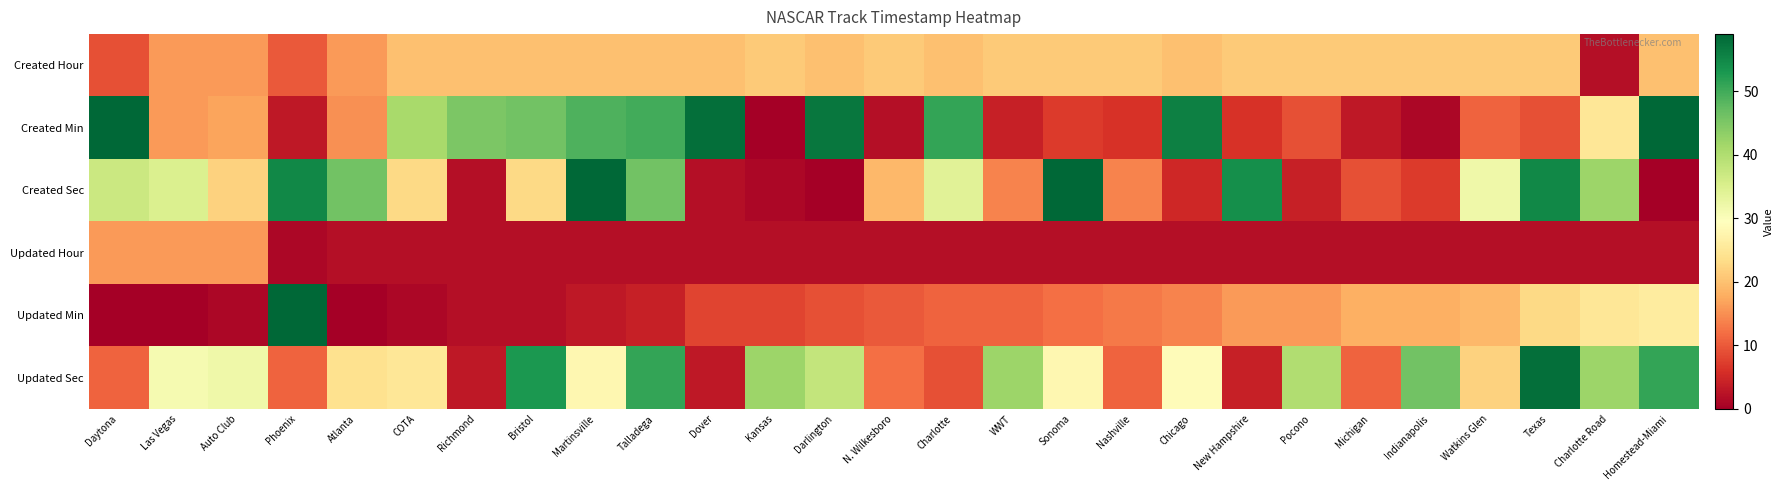

Reading right to left, extract all data points from this chart.

Created Hour: Homestead-Miami=20	Charlotte Road=2	Texas=21	Watkins Glen=21	Indianapolis=21	Michigan=21	Pocono=21	New Hampshire=21	Chicago=20	Nashville=21	Sonoma=21	WWT=21	Charlotte=20	N. Wilkesboro=21	Darlington=20	Kansas=21	Dover=20	Talladega=20	Martinsville=20	Bristol=20	Richmond=20	COTA=20	Atlanta=16	Phoenix=10	Auto Club=16	Las Vegas=16	Daytona=9
Created Min: Homestead-Miami=59	Charlotte Road=25	Texas=9	Watkins Glen=11	Indianapolis=1	Michigan=3	Pocono=9	New Hampshire=6	Chicago=56	Nashville=6	Sonoma=7	WWT=4	Charlotte=51	N. Wilkesboro=2	Darlington=57	Kansas=0	Dover=58	Talladega=50	Martinsville=49	Bristol=46	Richmond=45	COTA=41	Atlanta=15	Phoenix=3	Auto Club=17	Las Vegas=16	Daytona=59
Created Sec: Homestead-Miami=0	Charlotte Road=42	Texas=55	Watkins Glen=32	Indianapolis=7	Michigan=9	Pocono=4	New Hampshire=54	Chicago=5	Nashville=14	Sonoma=59	WWT=14	Charlotte=34	N. Wilkesboro=19	Darlington=0	Kansas=1	Dover=2	Talladega=46	Martinsville=59	Bristol=23	Richmond=2	COTA=23	Atlanta=46	Phoenix=55	Auto Club=22	Las Vegas=35	Daytona=37
Updated Hour: Homestead-Miami=2	Charlotte Road=2	Texas=2	Watkins Glen=2	Indianapolis=2	Michigan=2	Pocono=2	New Hampshire=2	Chicago=2	Nashville=2	Sonoma=2	WWT=2	Charlotte=2	N. Wilkesboro=2	Darlington=2	Kansas=2	Dover=2	Talladega=2	Martinsville=2	Bristol=2	Richmond=2	COTA=2	Atlanta=2	Phoenix=1	Auto Club=16	Las Vegas=16	Daytona=16
Updated Min: Homestead-Miami=26	Charlotte Road=25	Texas=23	Watkins Glen=19	Indianapolis=18	Michigan=18	Pocono=16	New Hampshire=16	Chicago=14	Nashville=13	Sonoma=12	WWT=11	Charlotte=11	N. Wilkesboro=10	Darlington=9	Kansas=8	Dover=8	Talladega=4	Martinsville=3	Bristol=2	Richmond=2	COTA=1	Atlanta=0	Phoenix=59	Auto Club=1	Las Vegas=0	Daytona=0
Updated Sec: Homestead-Miami=51	Charlotte Road=42	Texas=58	Watkins Glen=22	Indianapolis=46	Michigan=11	Pocono=40	New Hampshire=4	Chicago=29	Nashville=11	Sonoma=28	WWT=42	Charlotte=9	N. Wilkesboro=12	Darlington=38	Kansas=42	Dover=3	Talladega=51	Martinsville=28	Bristol=53	Richmond=3	COTA=25	Atlanta=24	Phoenix=11	Auto Club=32	Las Vegas=31	Daytona=11